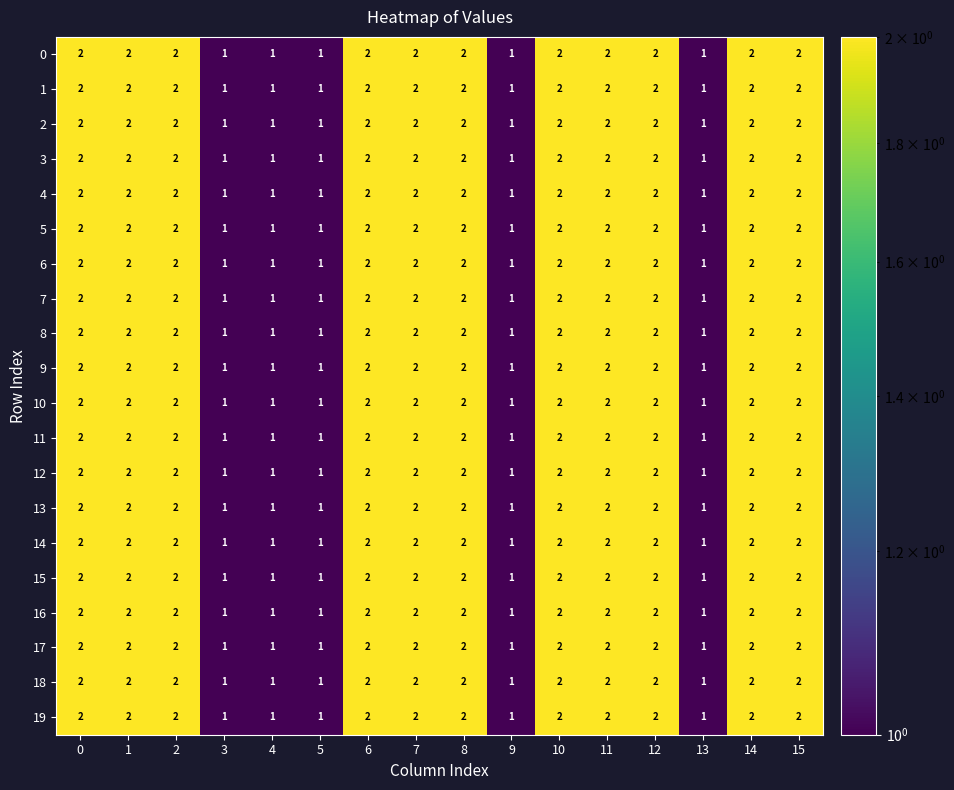

What is the total value across all series at 8?

40